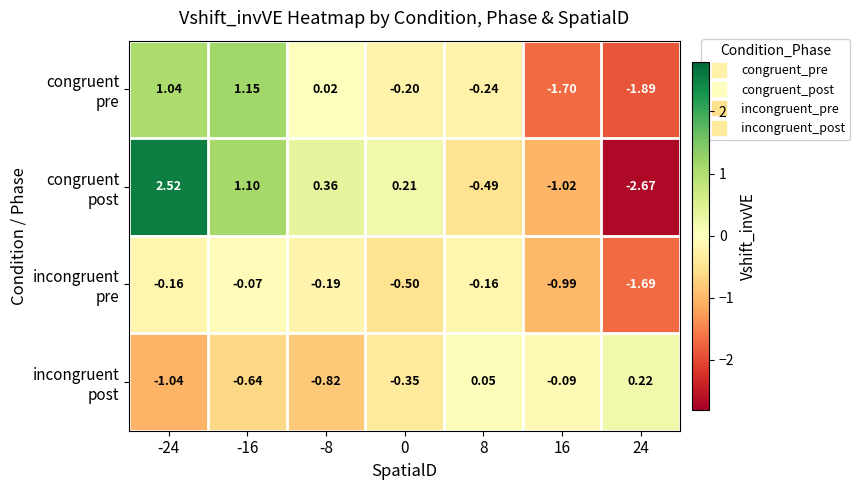

Count the number of data series in this chart.

4